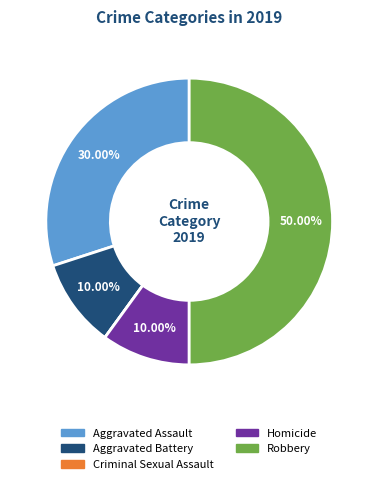

To the nearest percent, what is the difference between the largest and smallest slice percentages?

50%